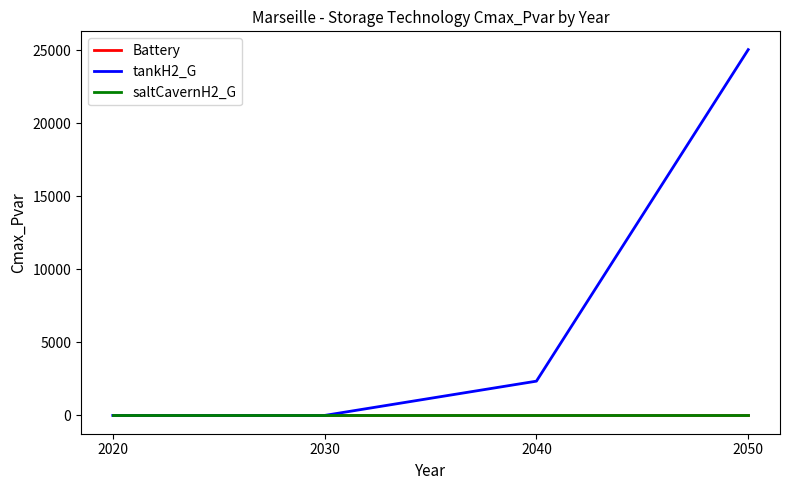

At how many categories does at least one series exceed 11392?

1